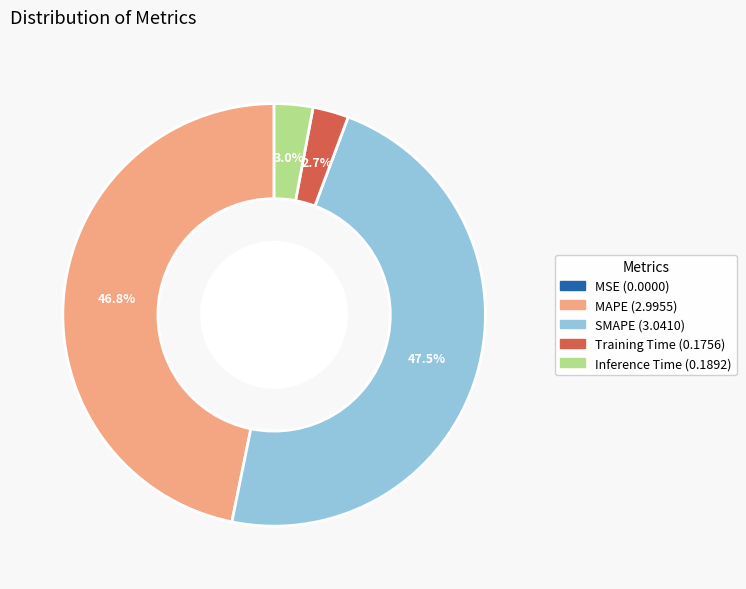

To the nearest percent, what is the average slice percentage?

20%